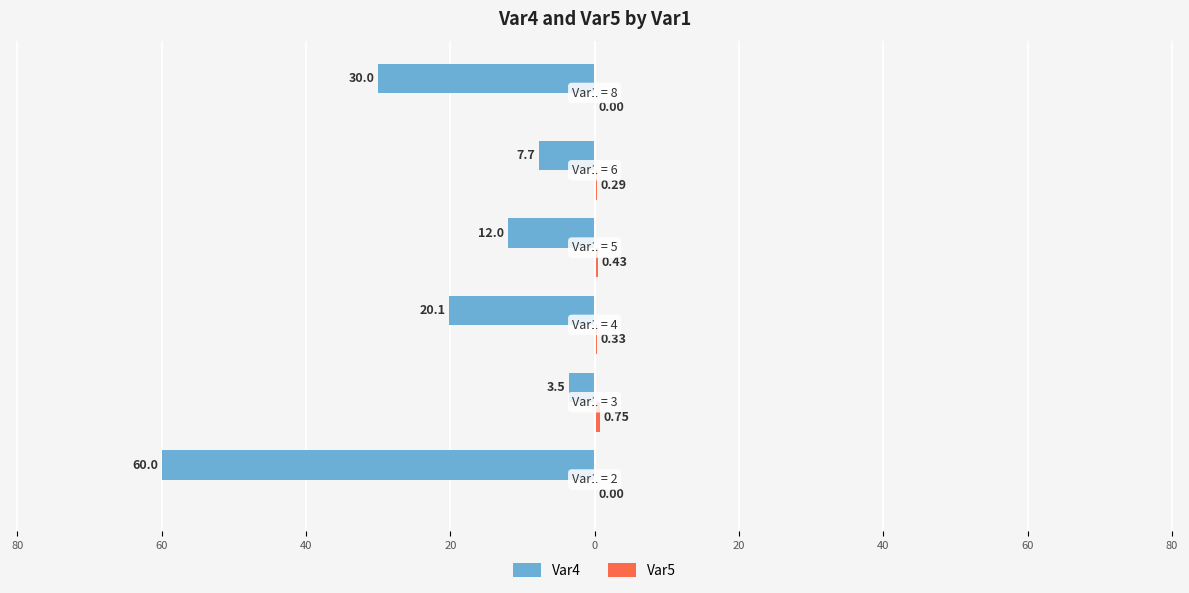

Reading left to right, what are all the values shown in this chart?

Var4: -60.0	-3.5	-20.1	-12.0	-7.7	-30.0
Var5: 0.0	0.8	0.3	0.4	0.3	0.0